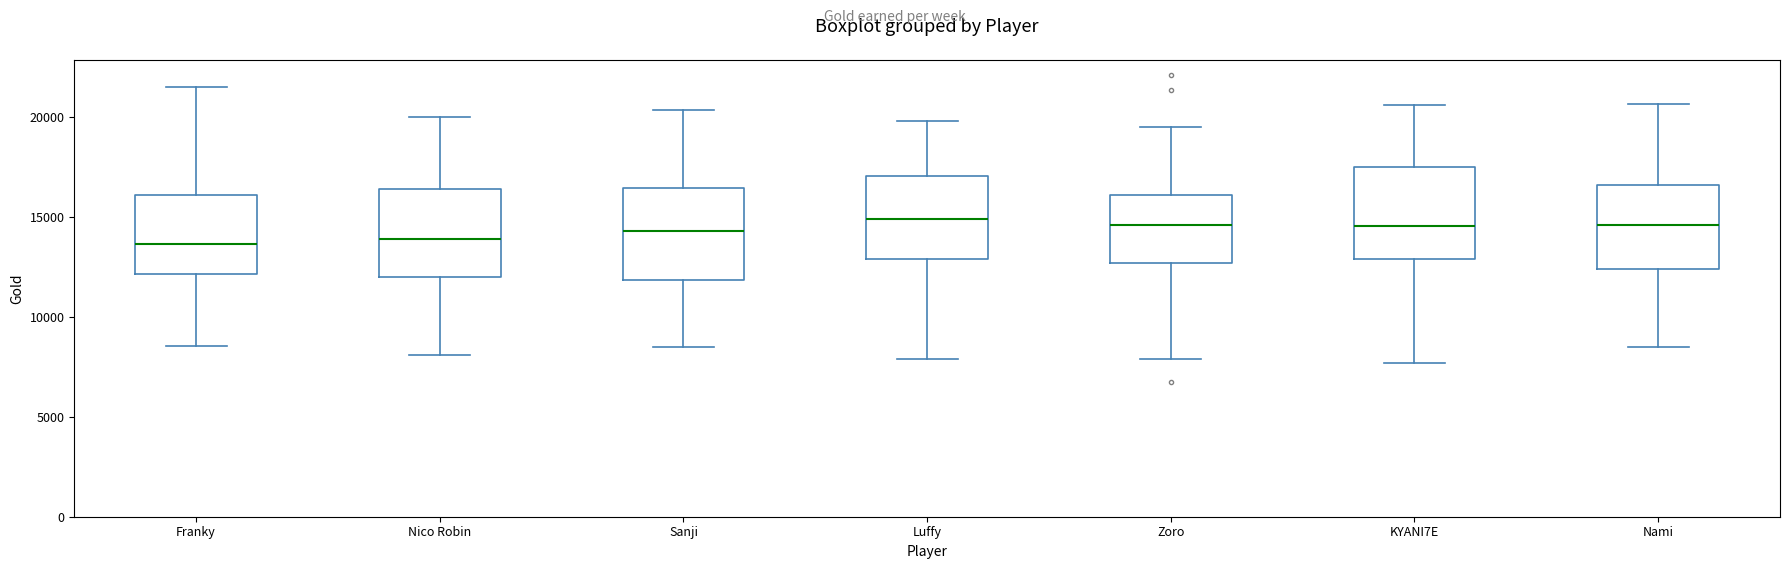

Where is the lower edge of the box for Sanji on the y-axis? The values are not printed on the chart, so give them approximately, as read against the axis.

12000